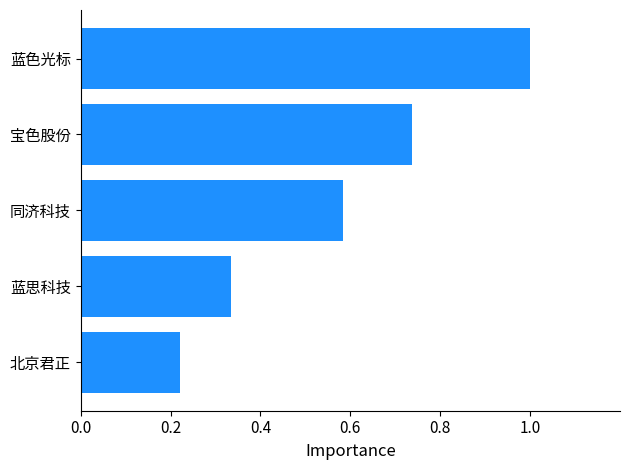

What is the difference between the maximum and minimum values?

0.8